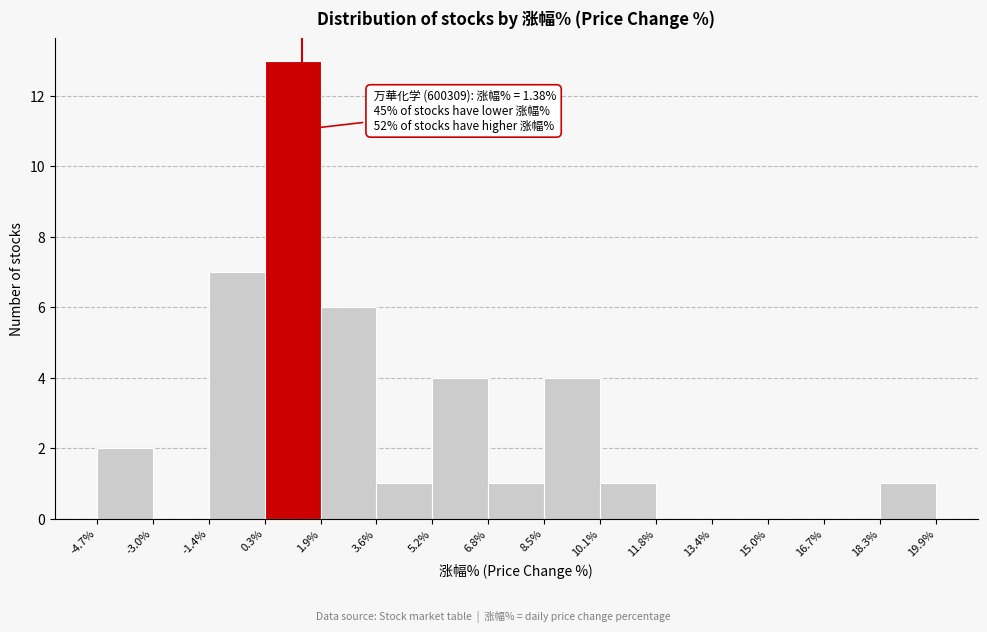

Which range on the x-axis has the tallest bar?

0.3% to 1.9%